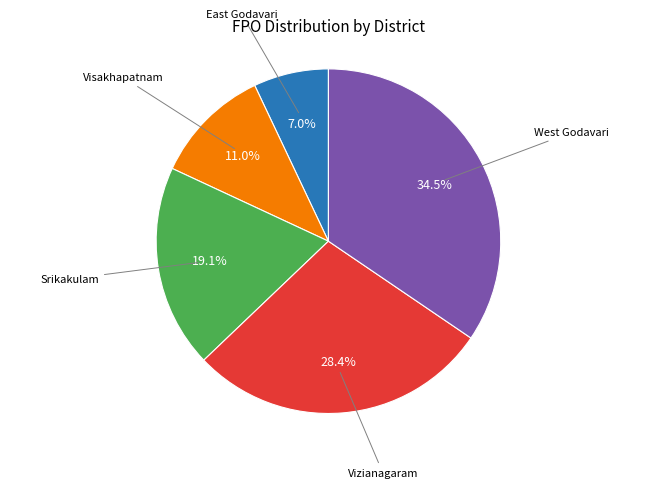

Is there any slice that represents more than half of the pie?

No